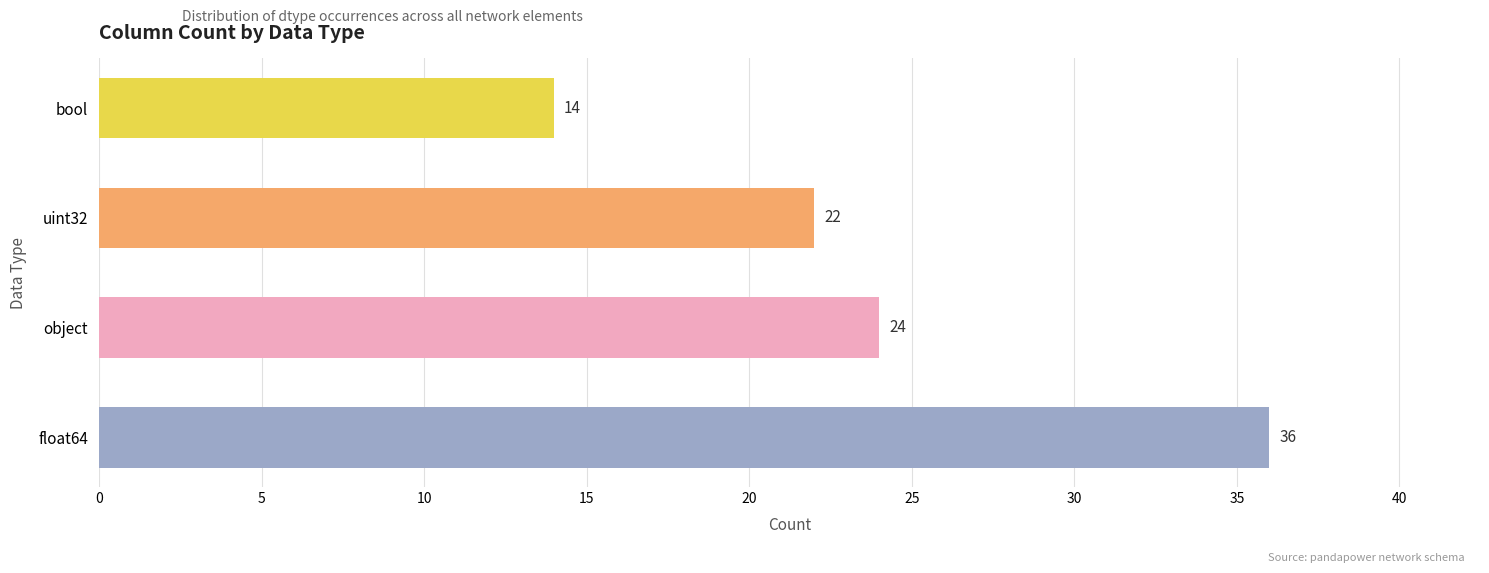

Between uint32 and float64, which is larger?

float64